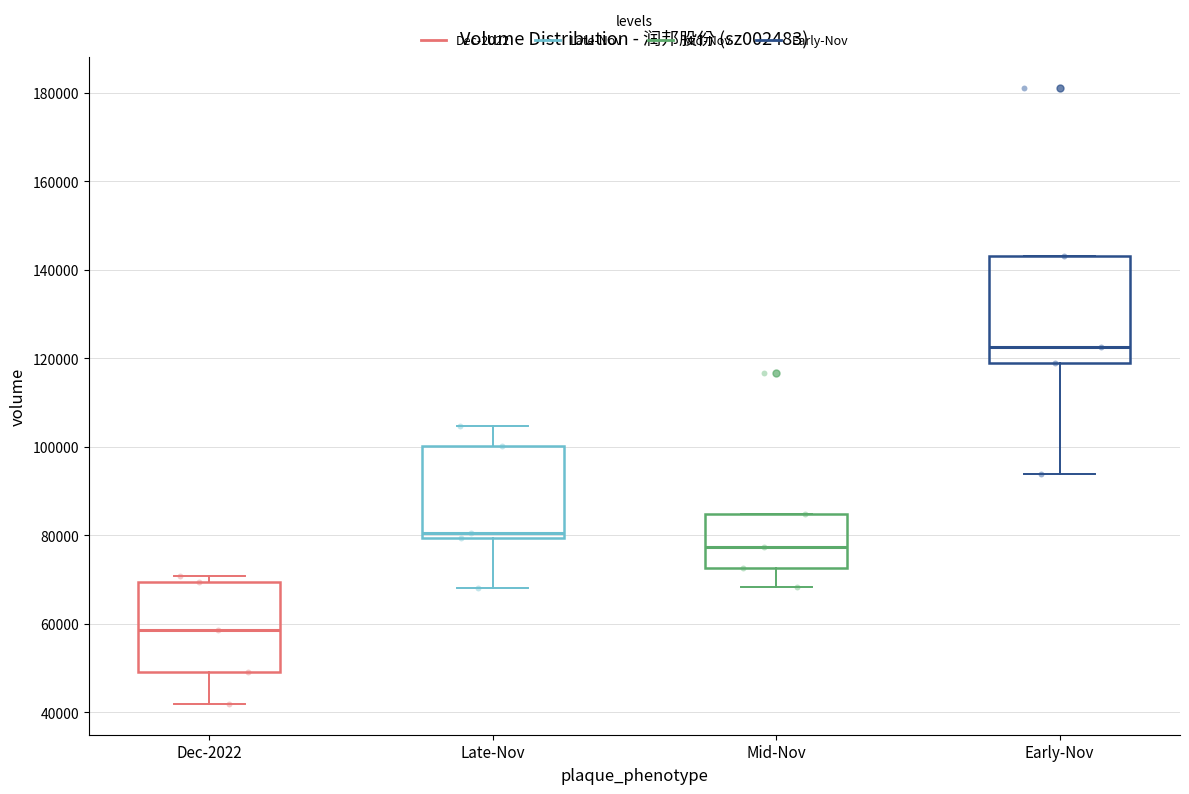

Reading left to right, transcribe this box plot: for each box, give where its median line is, the range the box spans, and where its two whiskers end, as read against the y-axis. The values are not printed on the chart, so give them approximately, as read against the axis.

Dec-2022: median 58000, box 50000 to 70000, whiskers 42000 to 70000 (just above the box's upper edge)
Late-Nov: median 80000 (just above the box's lower edge), box 80000 to 100000, whiskers 68000 to 104000
Mid-Nov: median 78000, box 72000 to 84000, whiskers 68000 to 84000
Early-Nov: median 122000, box 118000 to 142000, whiskers 94000 to 142000